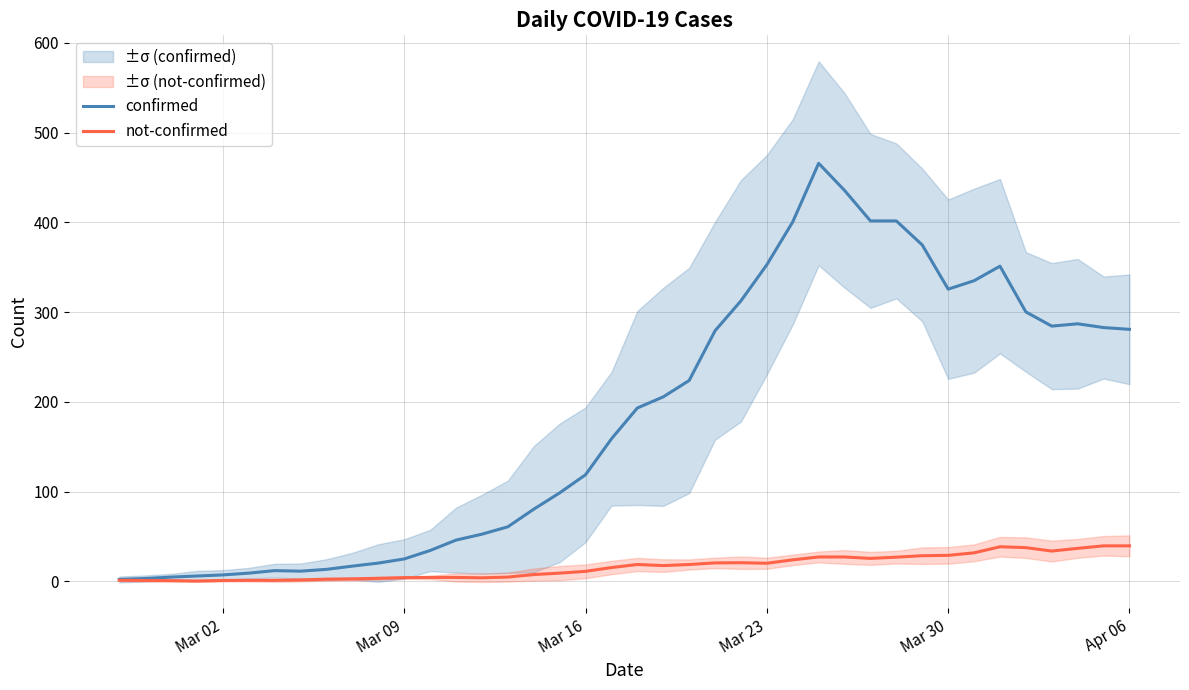

What is the highest value of the confirmed series?

465.8